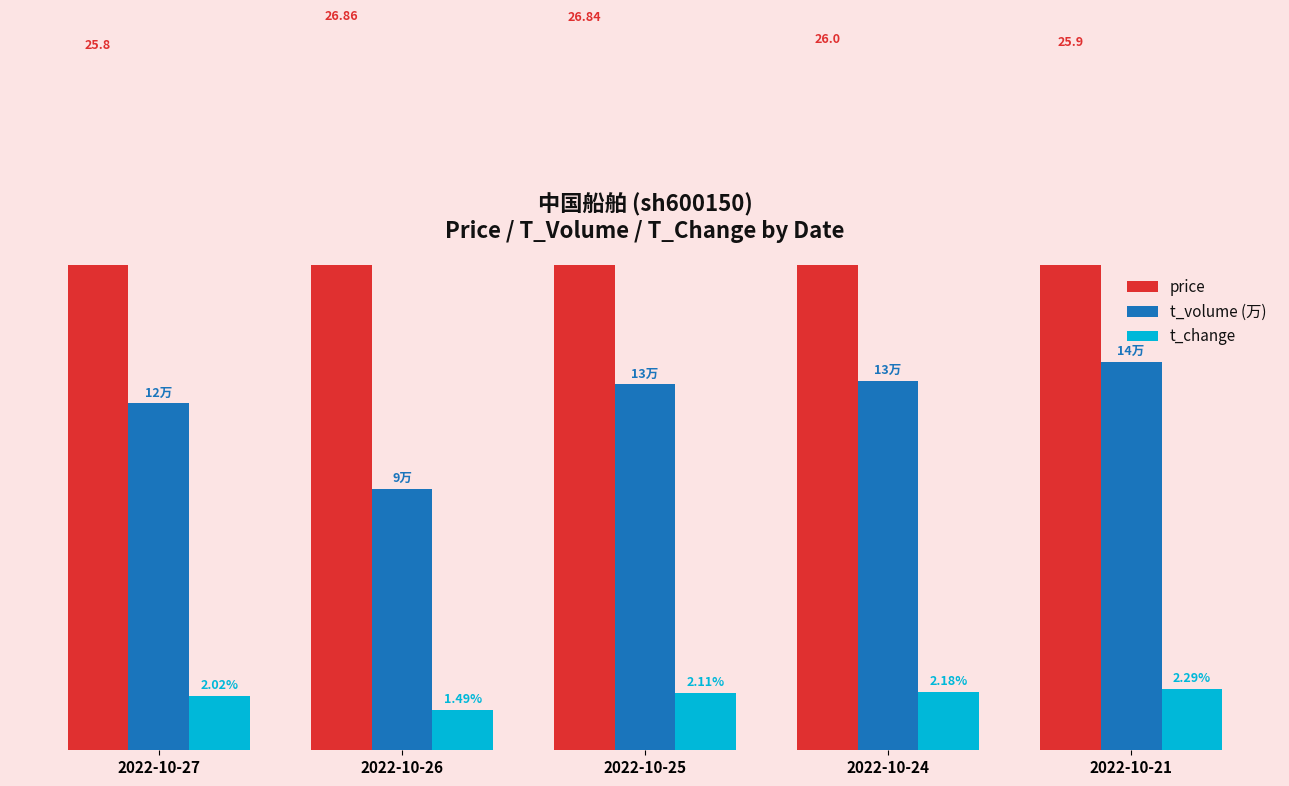

At which label is price closest to 26?

2022-10-24